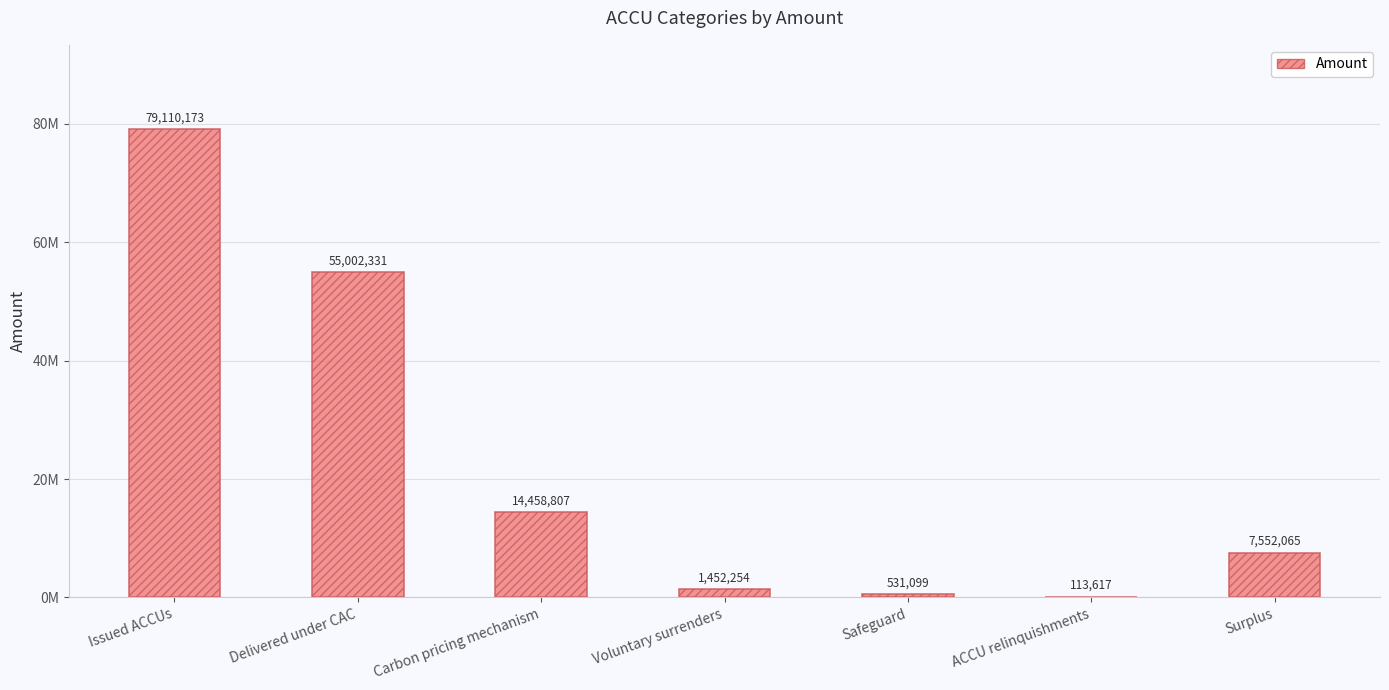

How many values exceed 7552065?

3